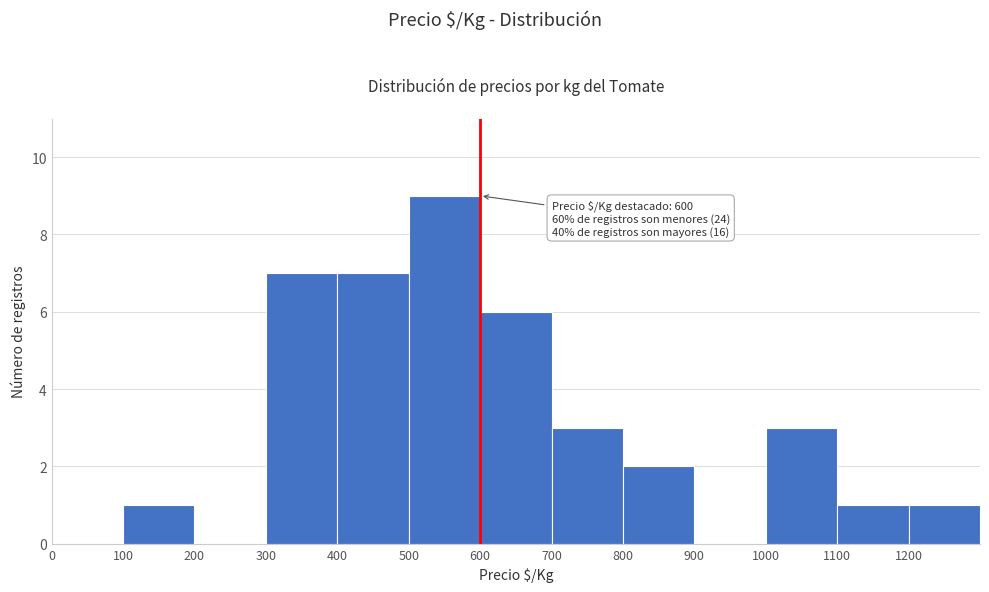

Which range on the x-axis has the tallest bar?

500 to 600